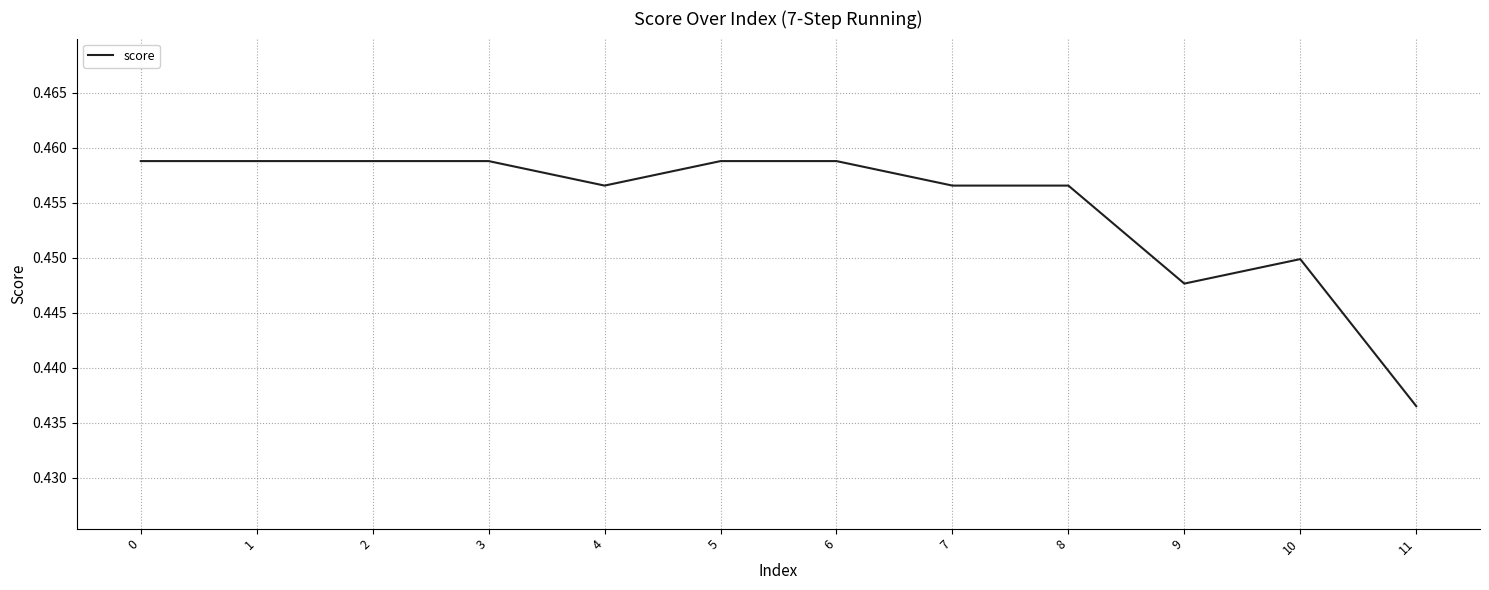

What is the sum of the values at 4 and 11?

0.9